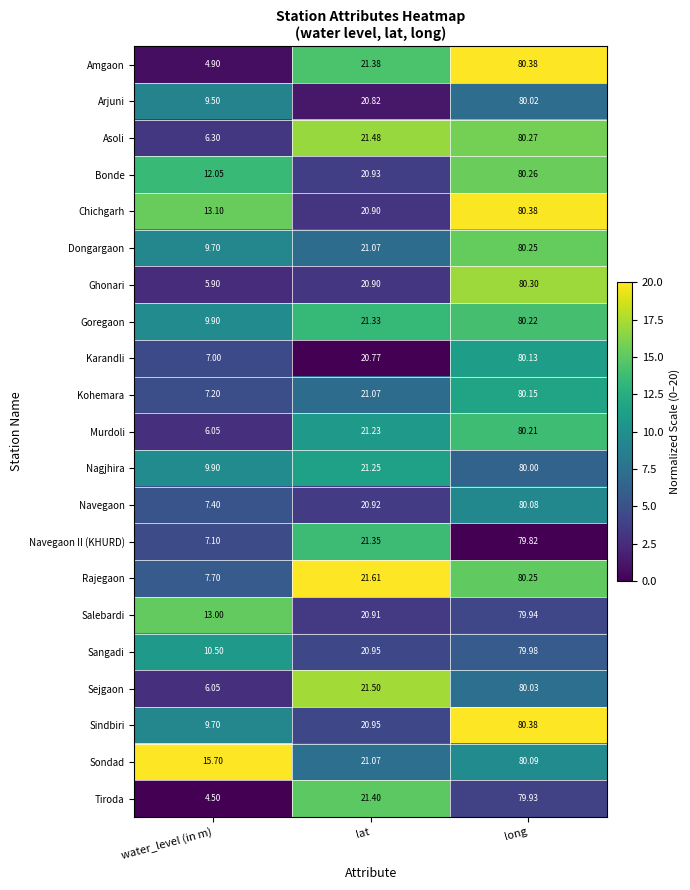

Where does the Ghonari series first go above 20?

lat